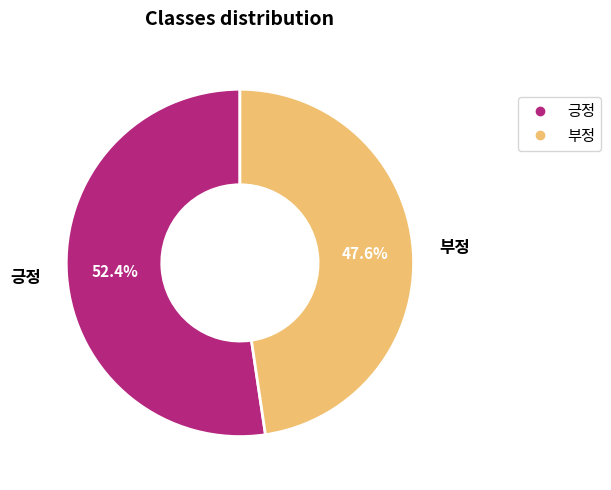

How much of the chart is everything except 긍정?

47.6%